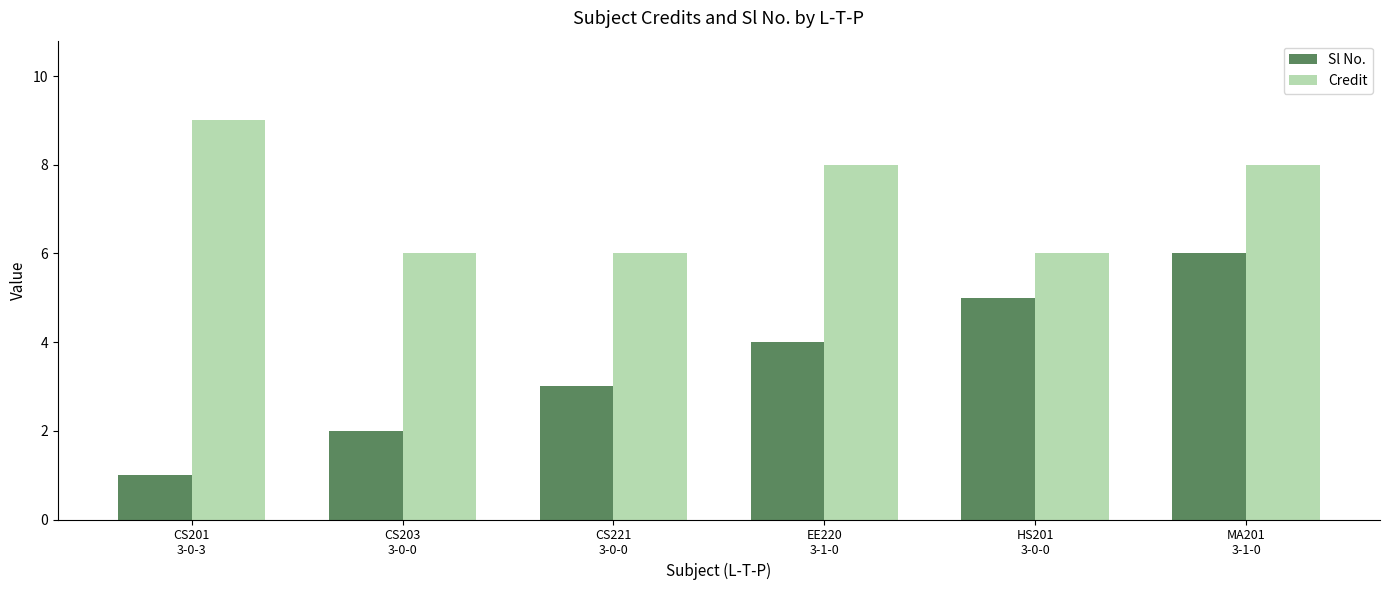

What is the label of the 5th bar from the right?

CS203
3-0-0